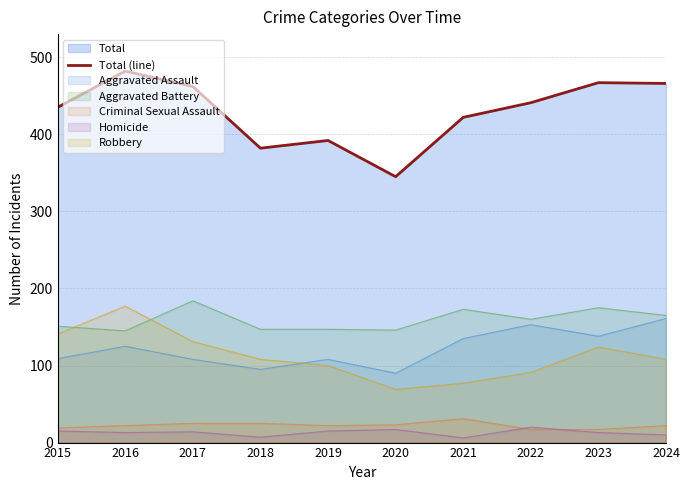

At which label does the data first exceed 441?

2016